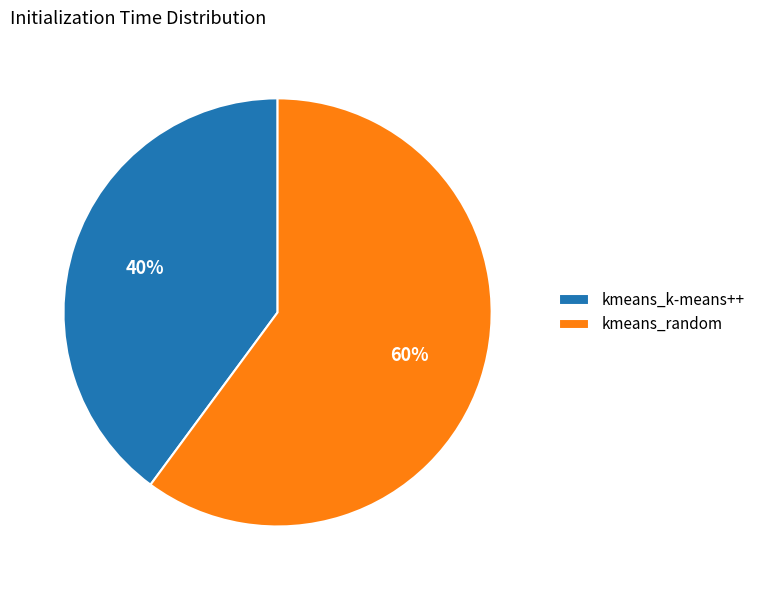

To the nearest percent, what portion does kmeans_k-means++ represent?

40%